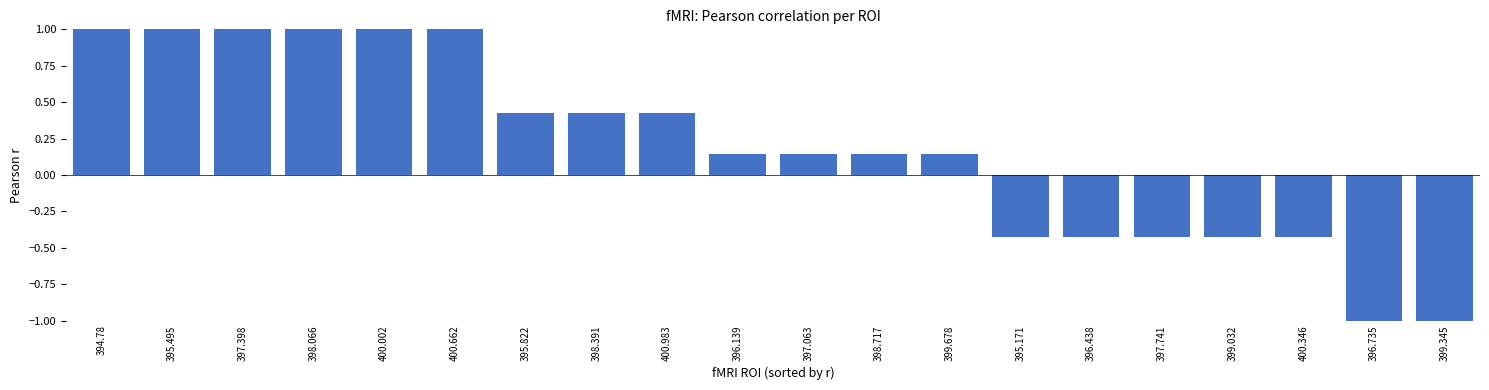

Where does the data first go above 0?

394.78